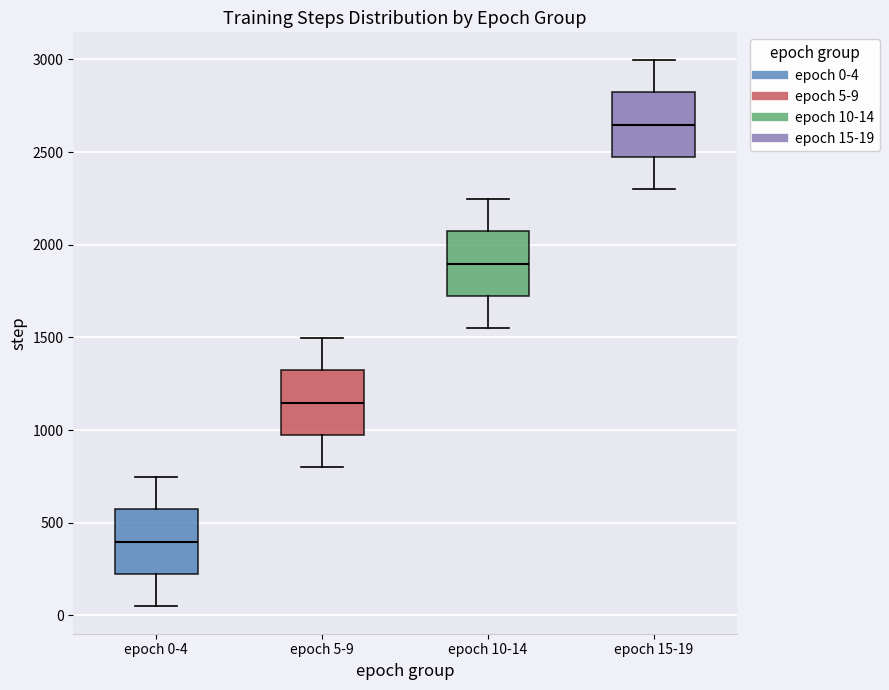

Where is the lower edge of the box for epoch 5-9 on the y-axis? The values are not printed on the chart, so give them approximately, as read against the axis.

950